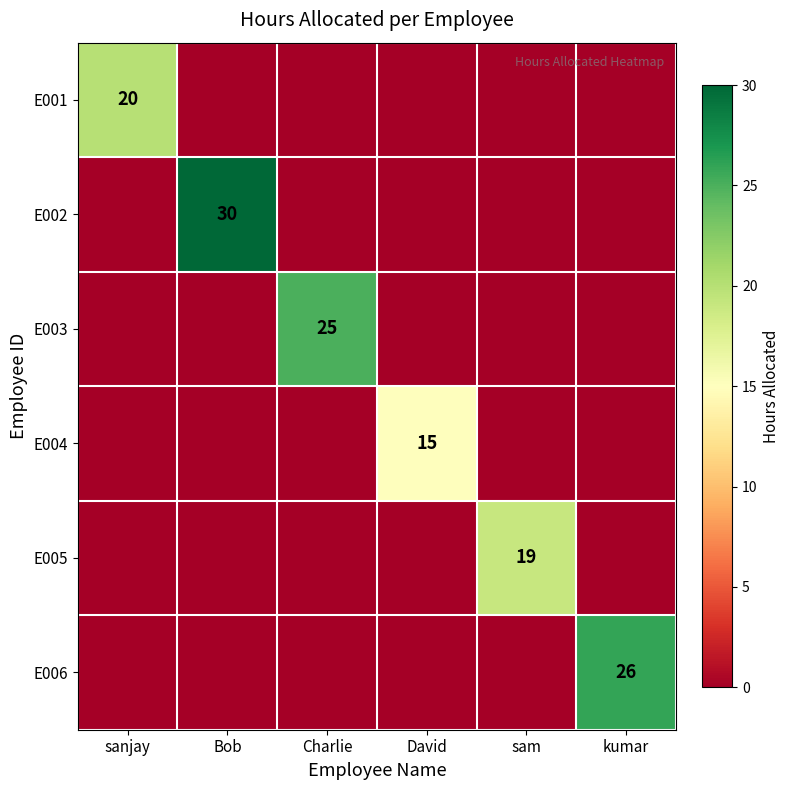

At which category is the sum across all series the highest?

Bob